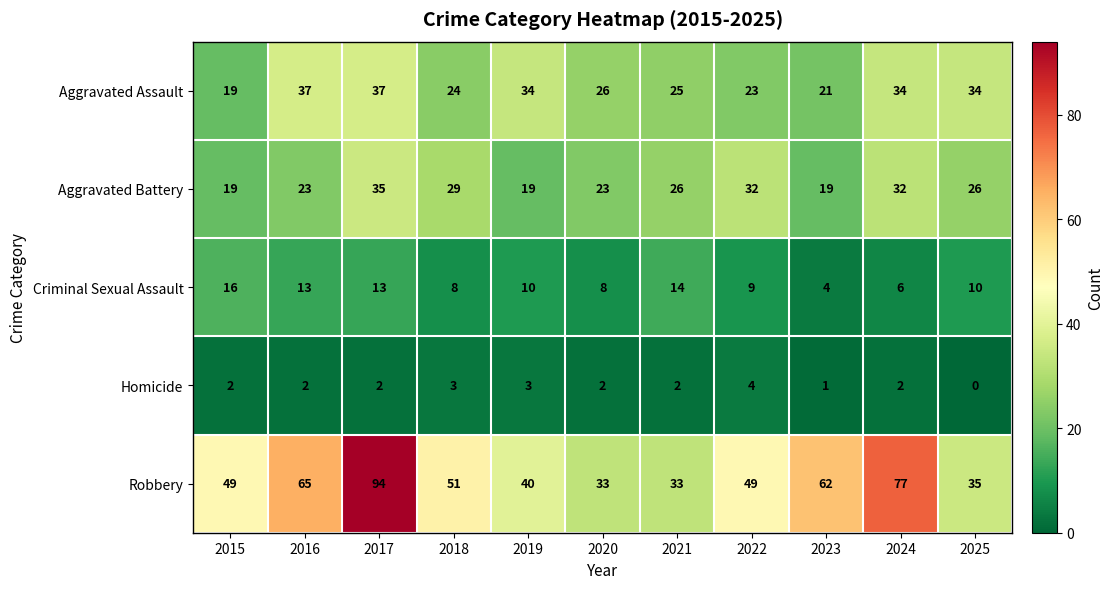

What is the difference between the Robbery values at 2019 and 2017?

54